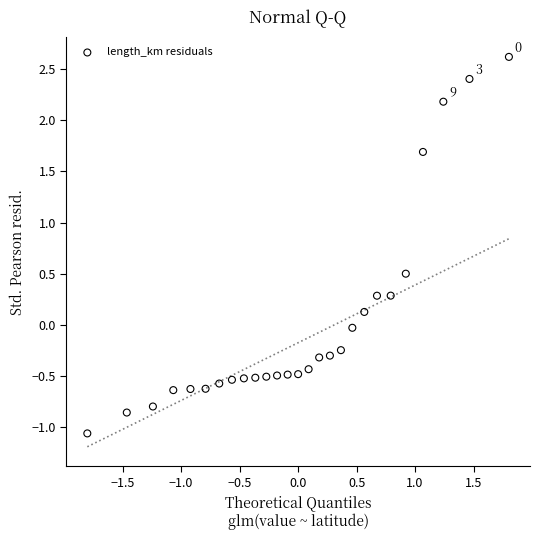

What is the range of X values (max minus min)?

3.6